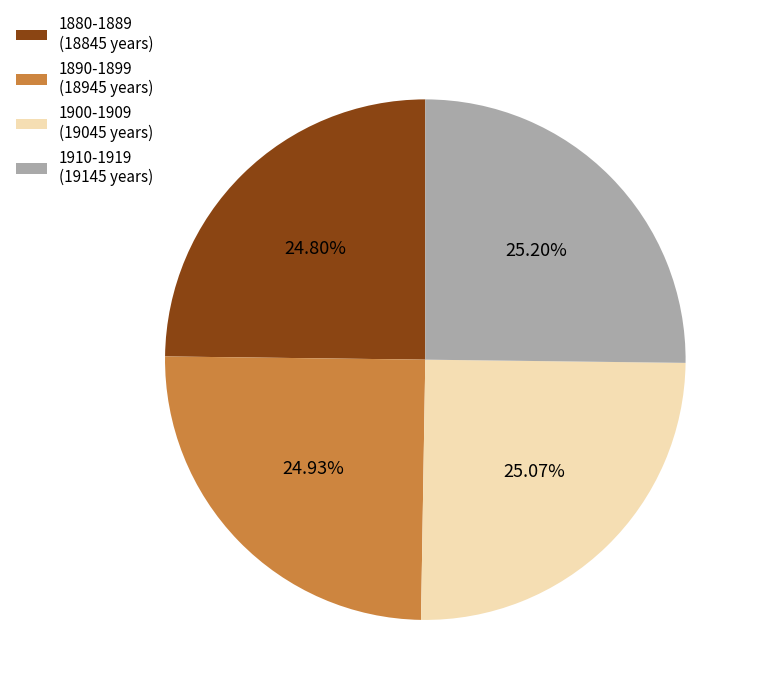

Approximately how many times larger is the value at 1910-1919 (19145 years) compared to 1900-1909 (19045 years)?

1.0